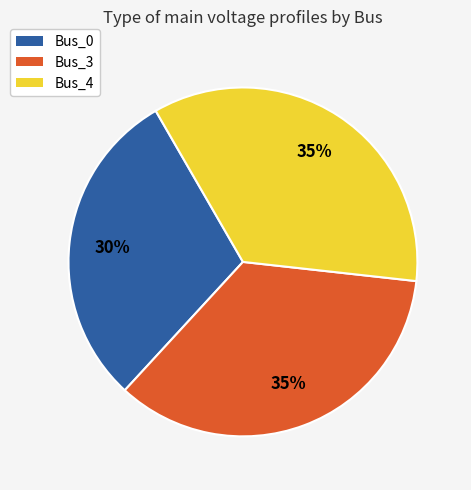

Is there a majority slice in this chart?

No